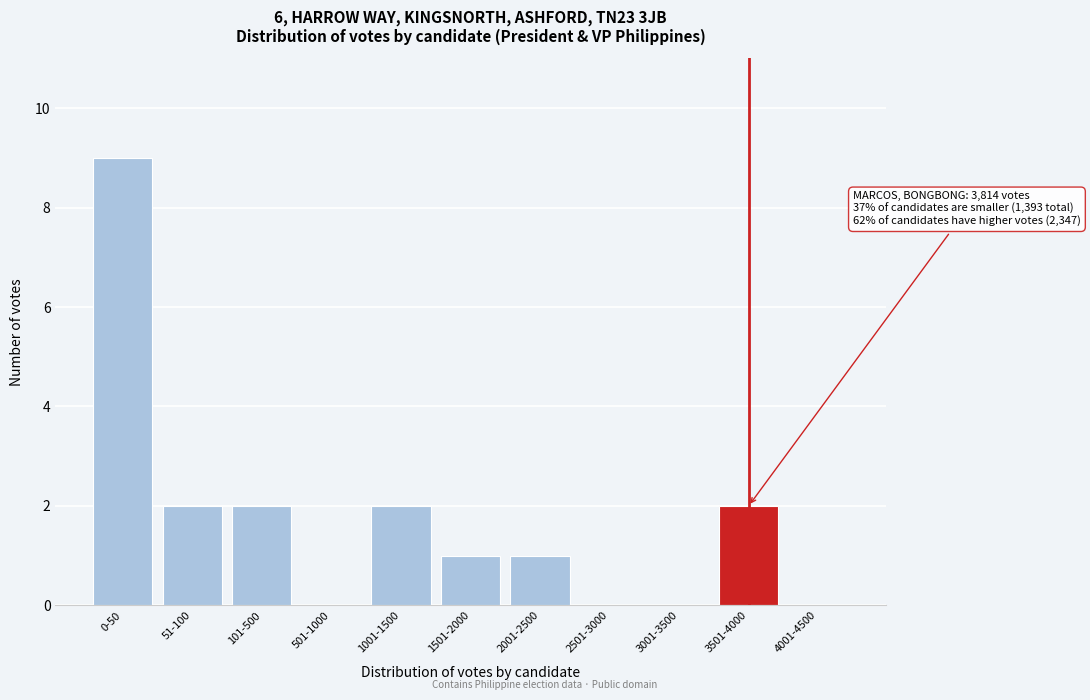

Reading left to right, list all the values displayed in this chart.

0-50=9	51-100=2	101-500=2	501-1000=0	1001-1500=2	1501-2000=1	2001-2500=1	2501-3000=0	3001-3500=0	3501-4000=2	4001-4500=0